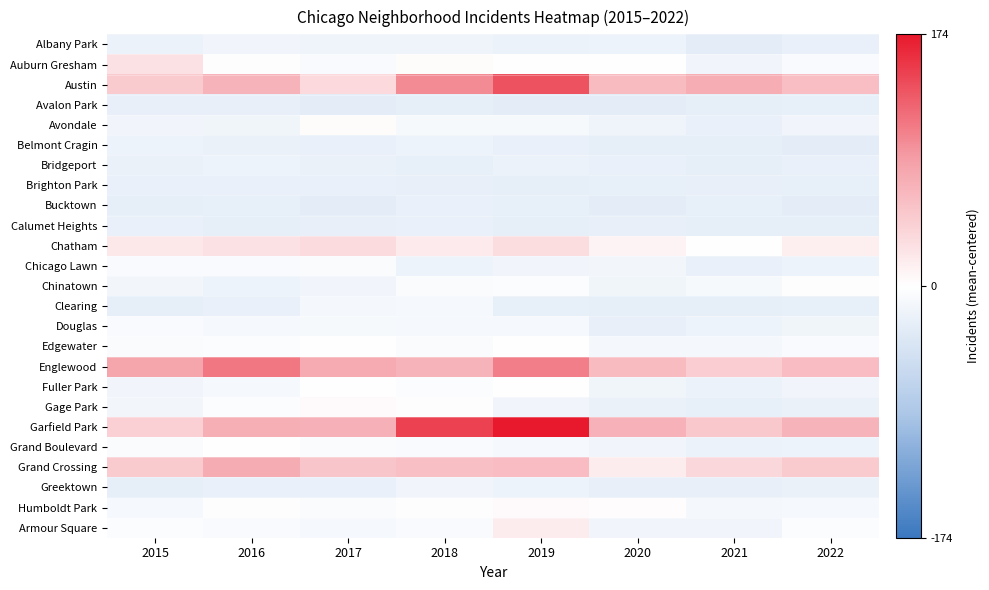

What is the total value across all series at 2018?

146.2